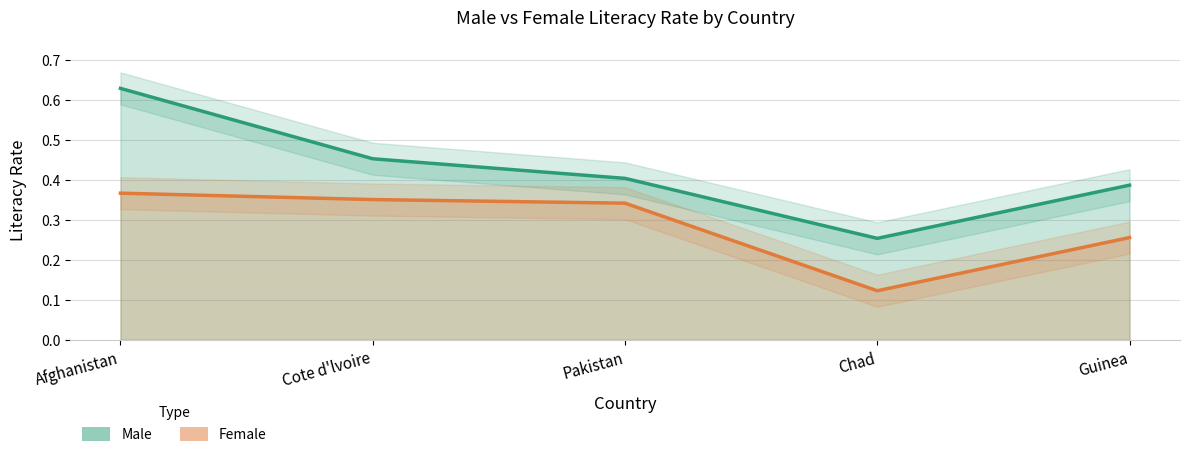

At how many categories does at least one series exceed 0?

5